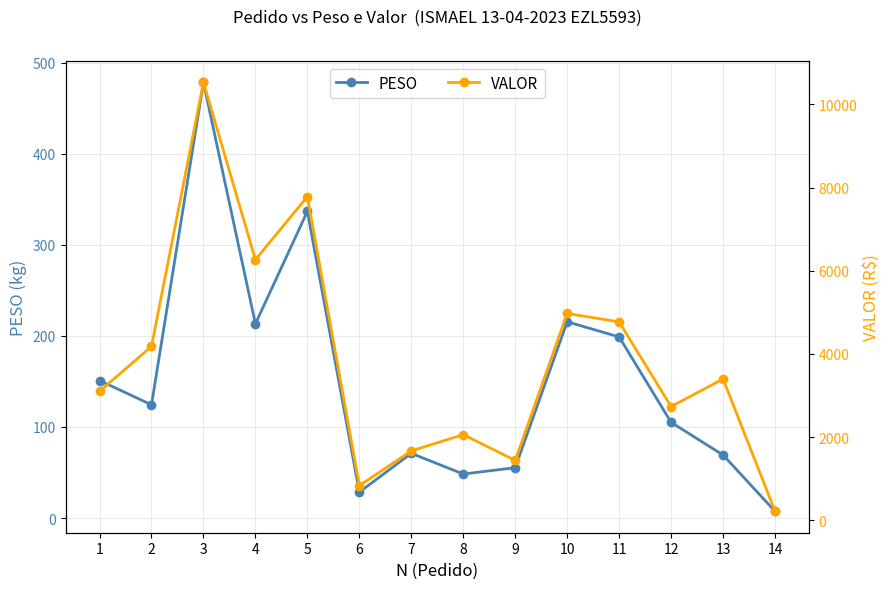

Where does the PESO series first go above 124?

1